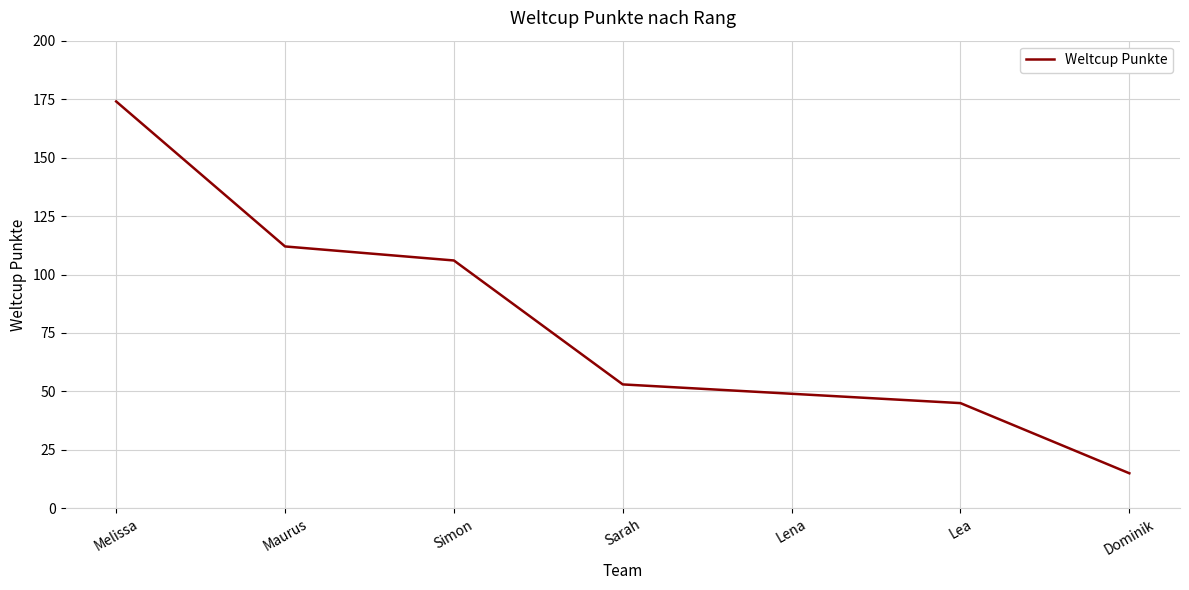

Reading left to right, list all the values displayed in this chart.

174	112	106	53	49	45	15